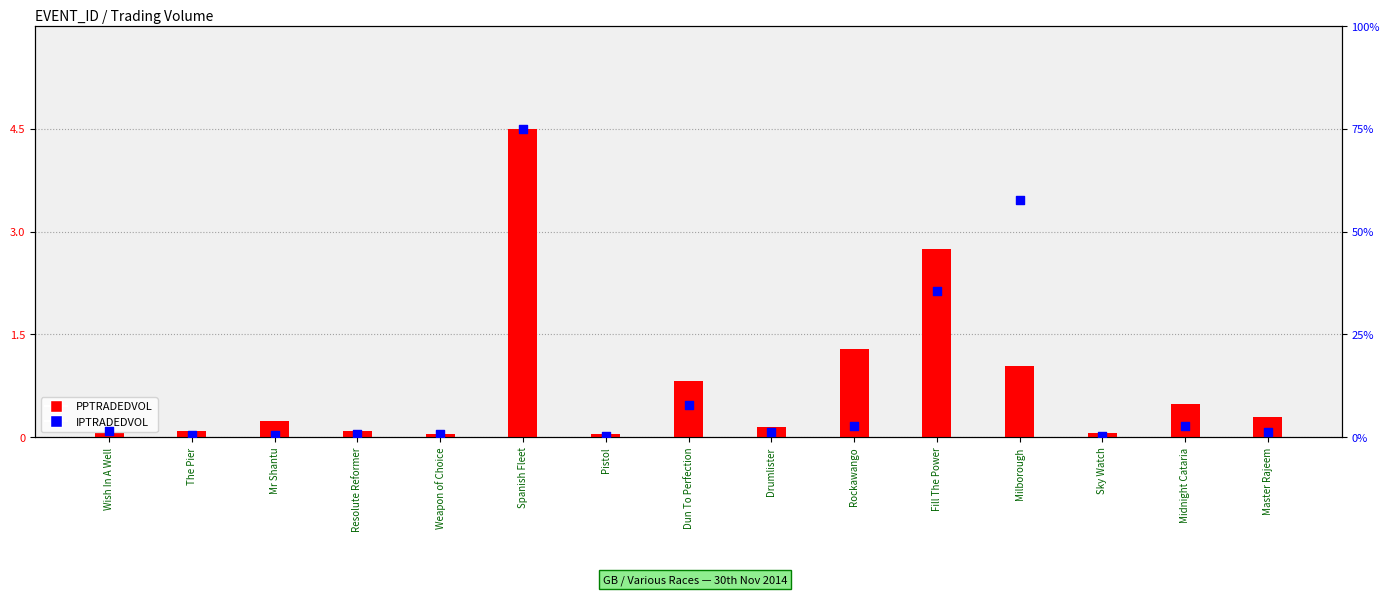

Which series has the largest total across all categories?

PPTRADEDVOL